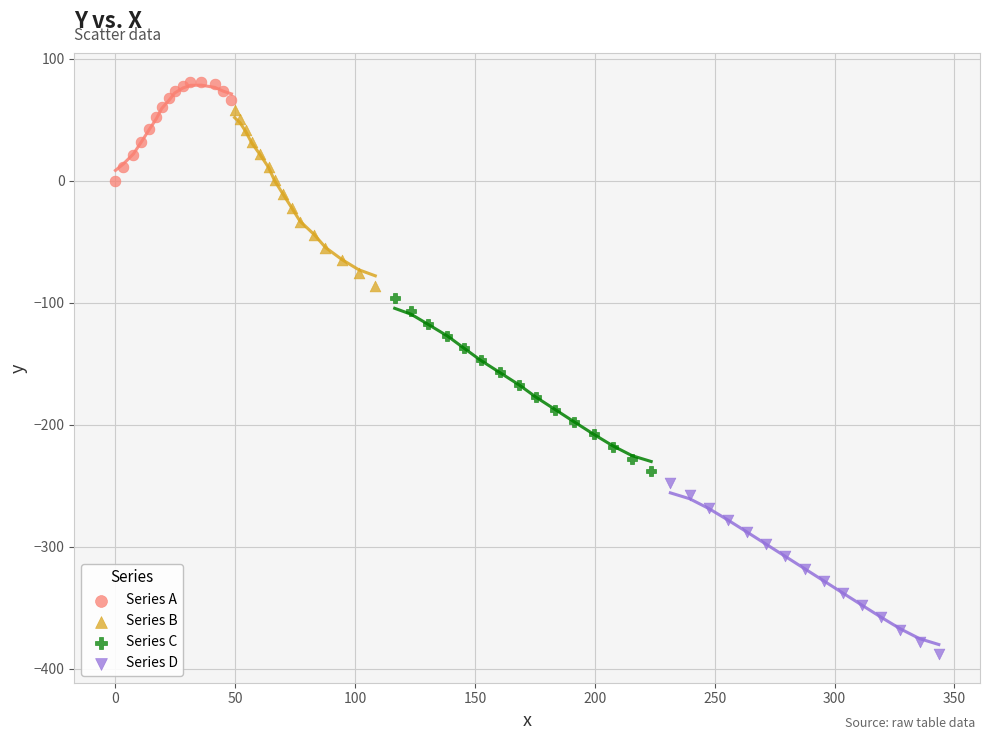

Which series has the largest Y range (max minus min)?

Series B